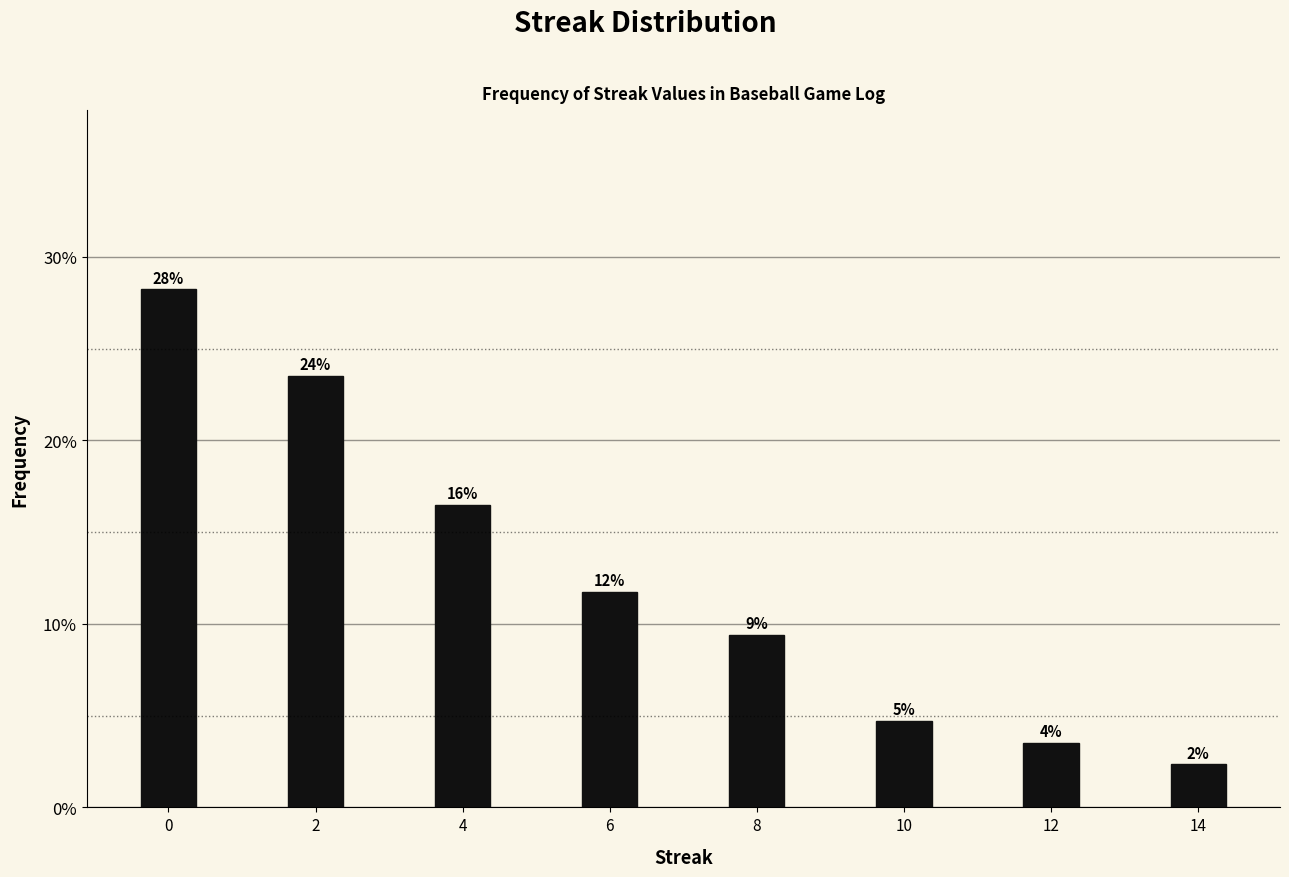

Are the bars horizontal?

No